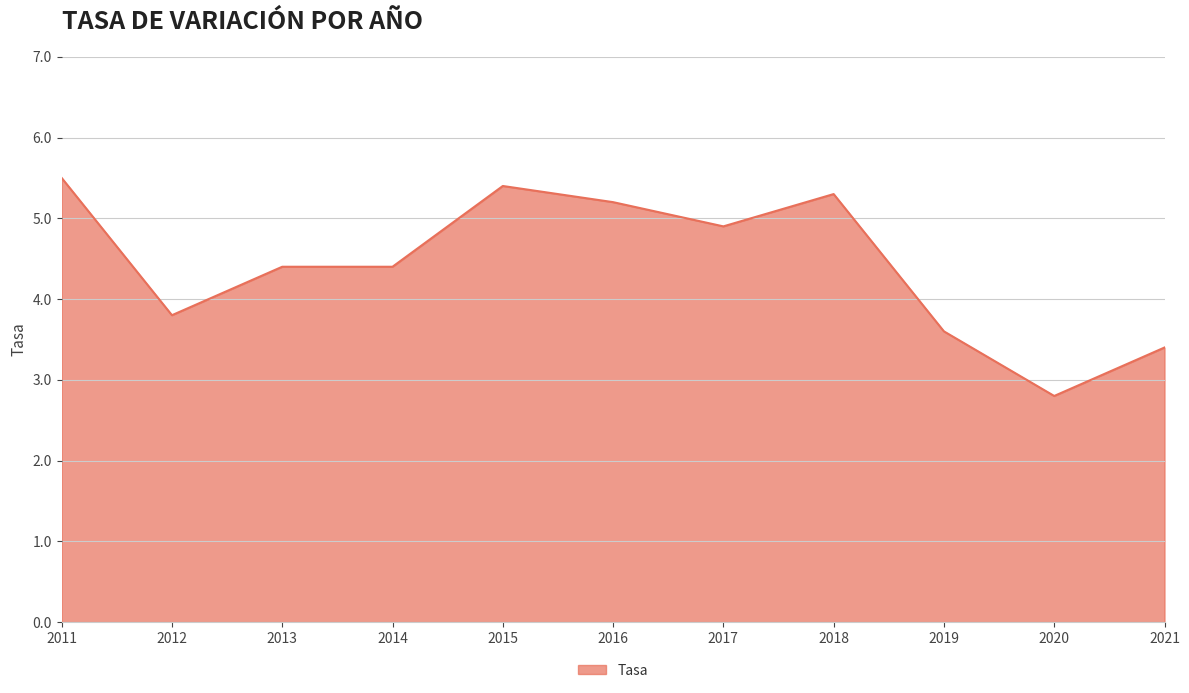

Which category has the lowest value across all series?

2020